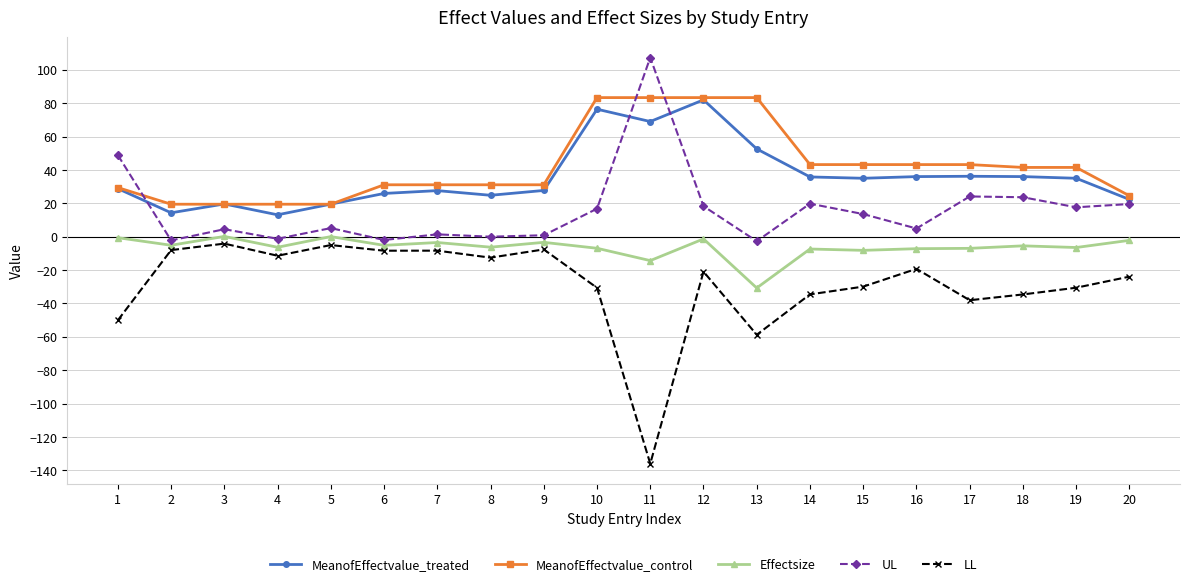

What is the total value across all series at 3?

39.5